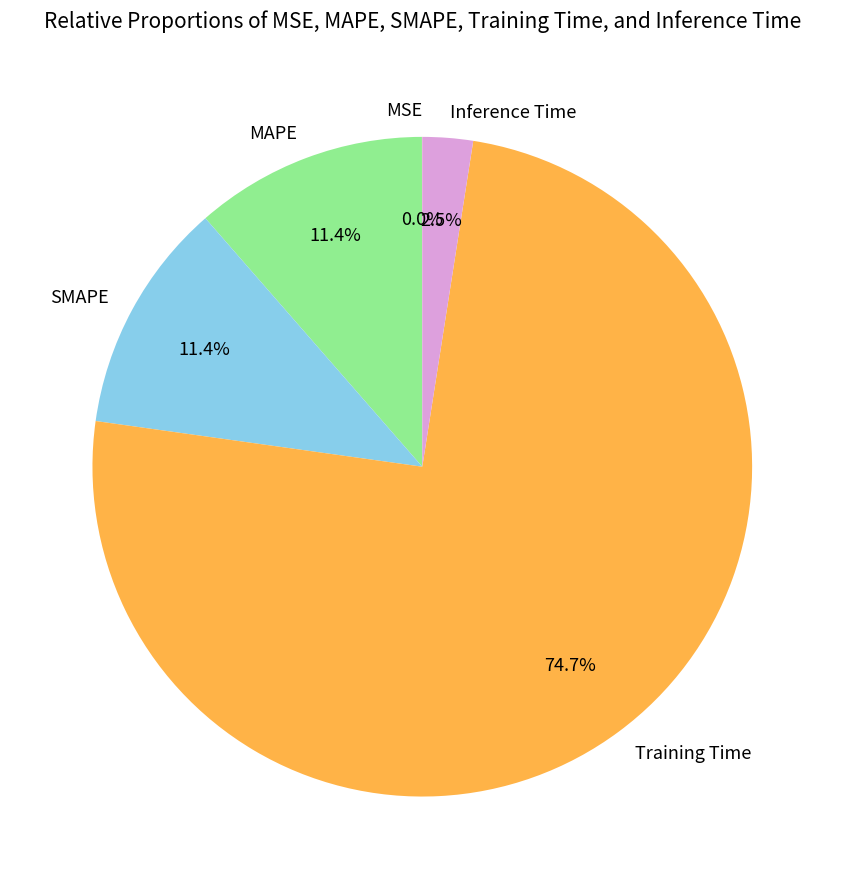

What is the majority slice?

Training Time